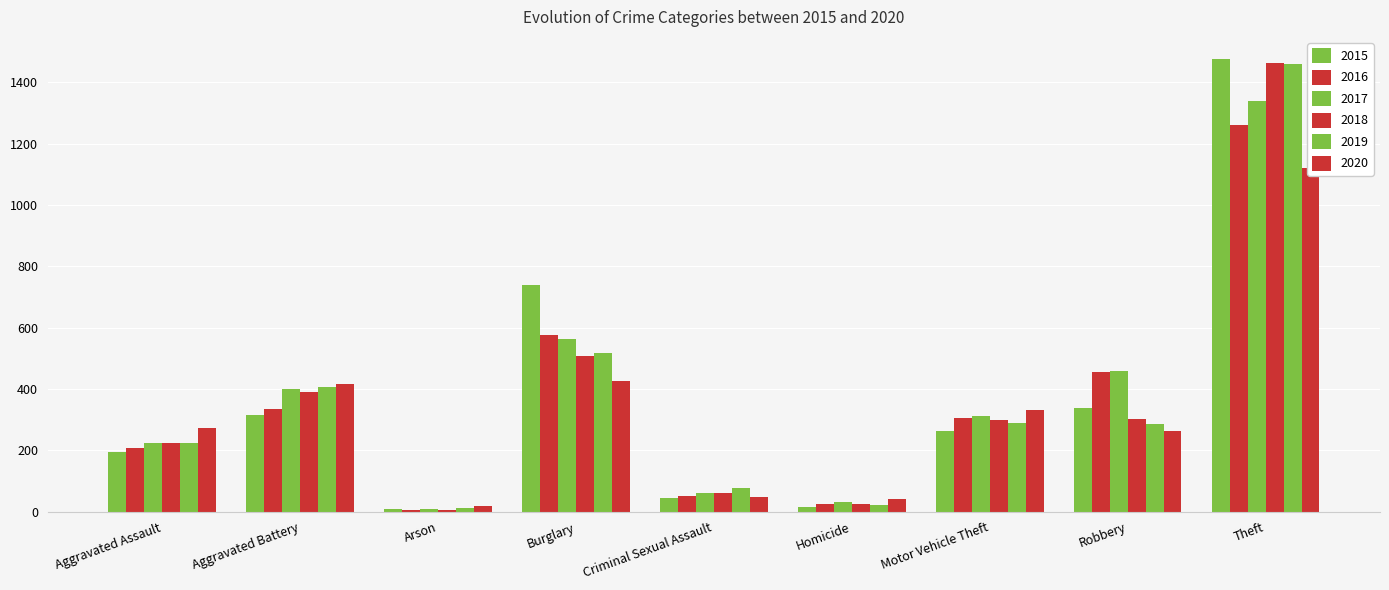

Is the value of 2016 at Arson greater than the value of 2018 at Arson?

No